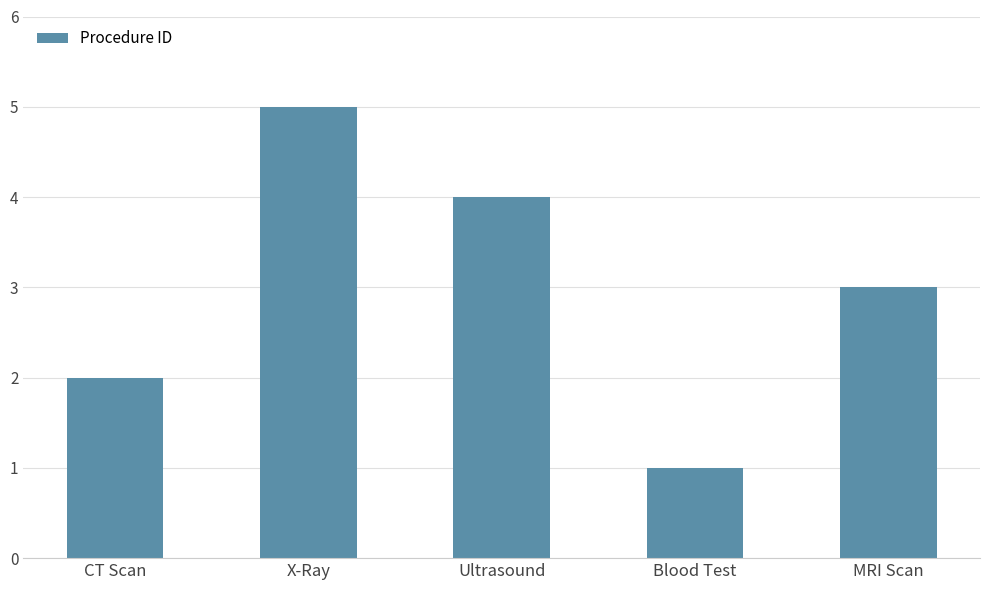

What position from the right is MRI Scan?

1